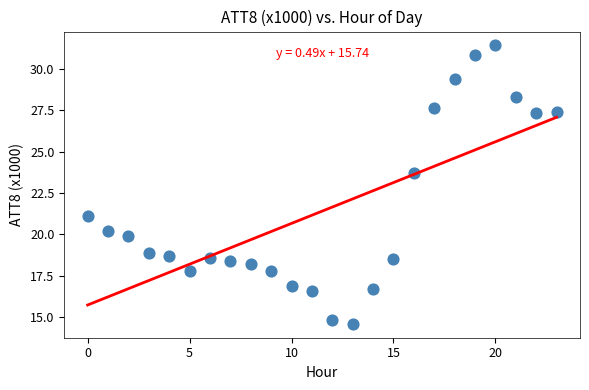

What is the range of Y values (max minus min)?

16.8